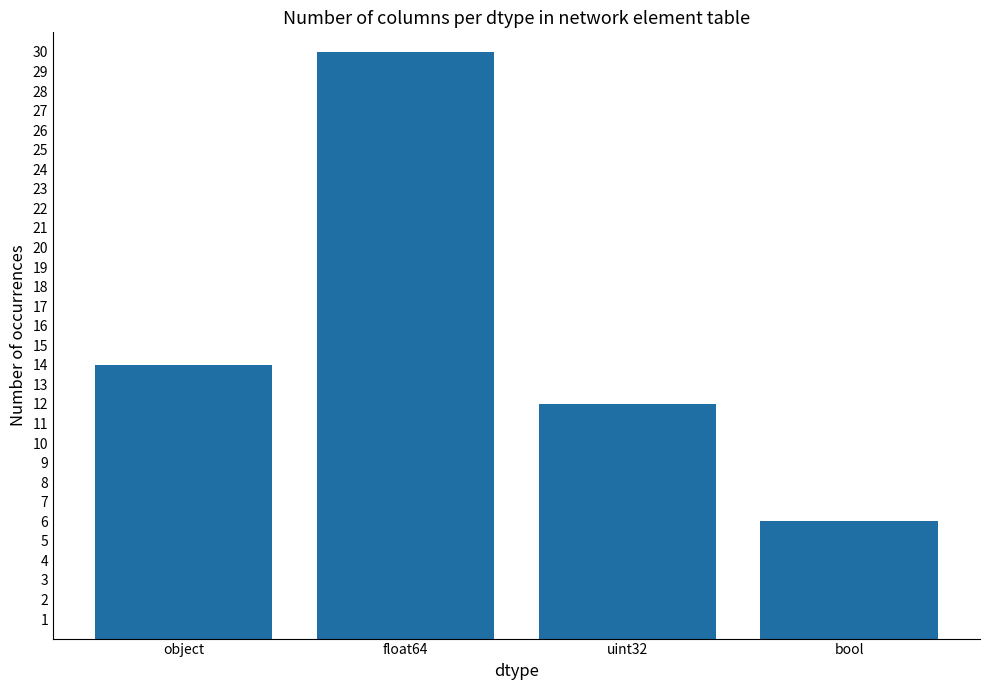

True or false: the data shows 6 at bool.

True